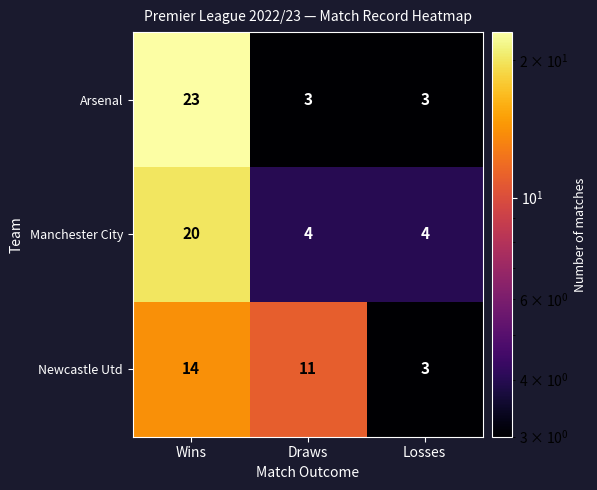

What is the lowest value of the Arsenal series?

3